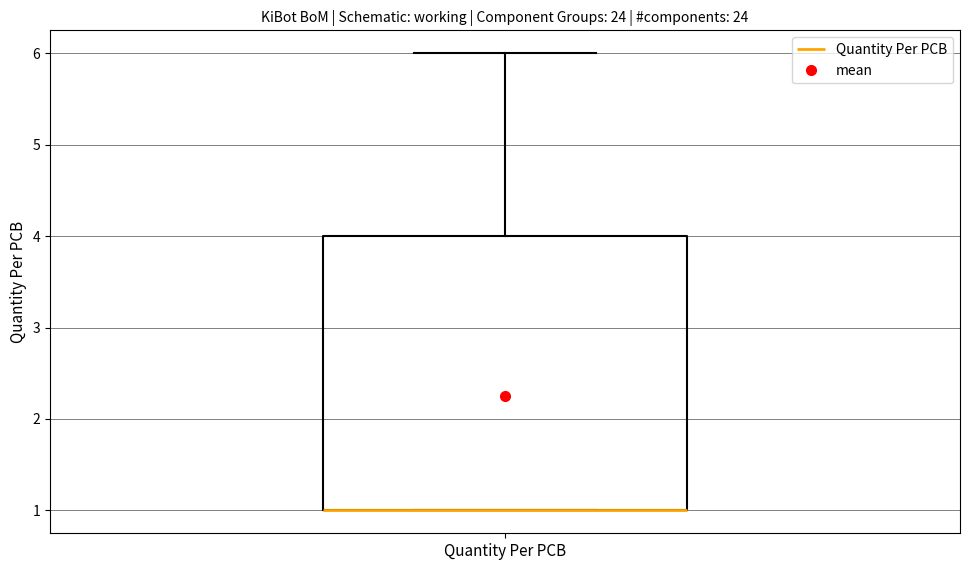

Transcribe this box plot: give where the median line is, the range the box spans, and where the two whiskers end, as read against the y-axis. The values are not printed on the chart, so give them approximately, as read against the axis.

median 1 (drawn on the box's lower edge), box 1 to 4, whiskers 1 to 6